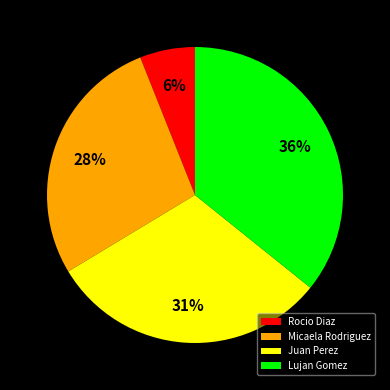

Is there a majority slice in this chart?

No